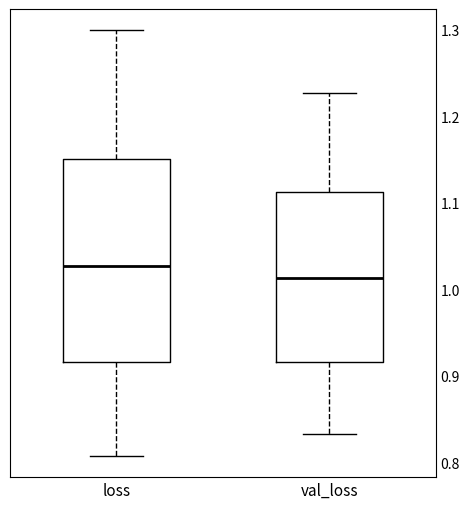

Which box is the tallest, from its lower edge to its upper edge?

loss